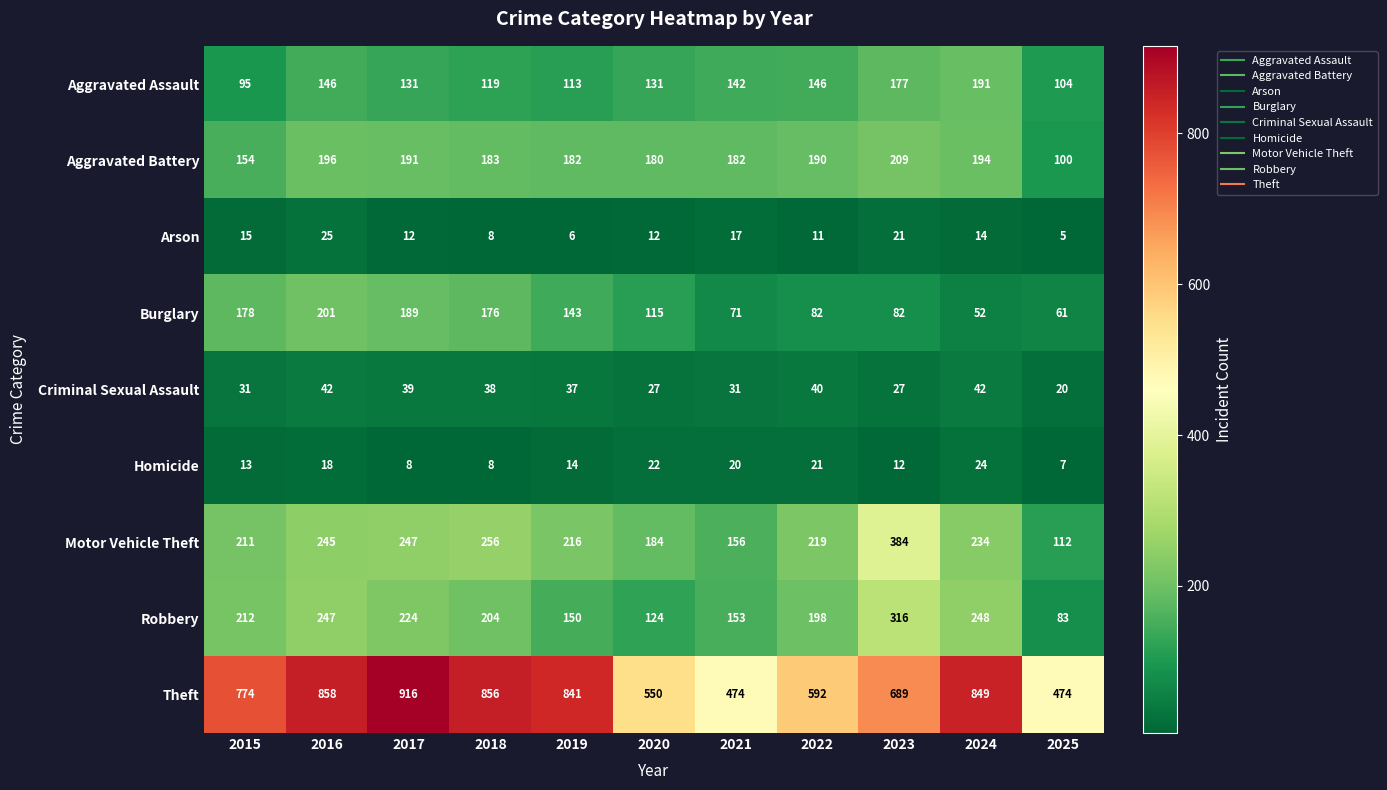

How many categories are shown in the chart?

11